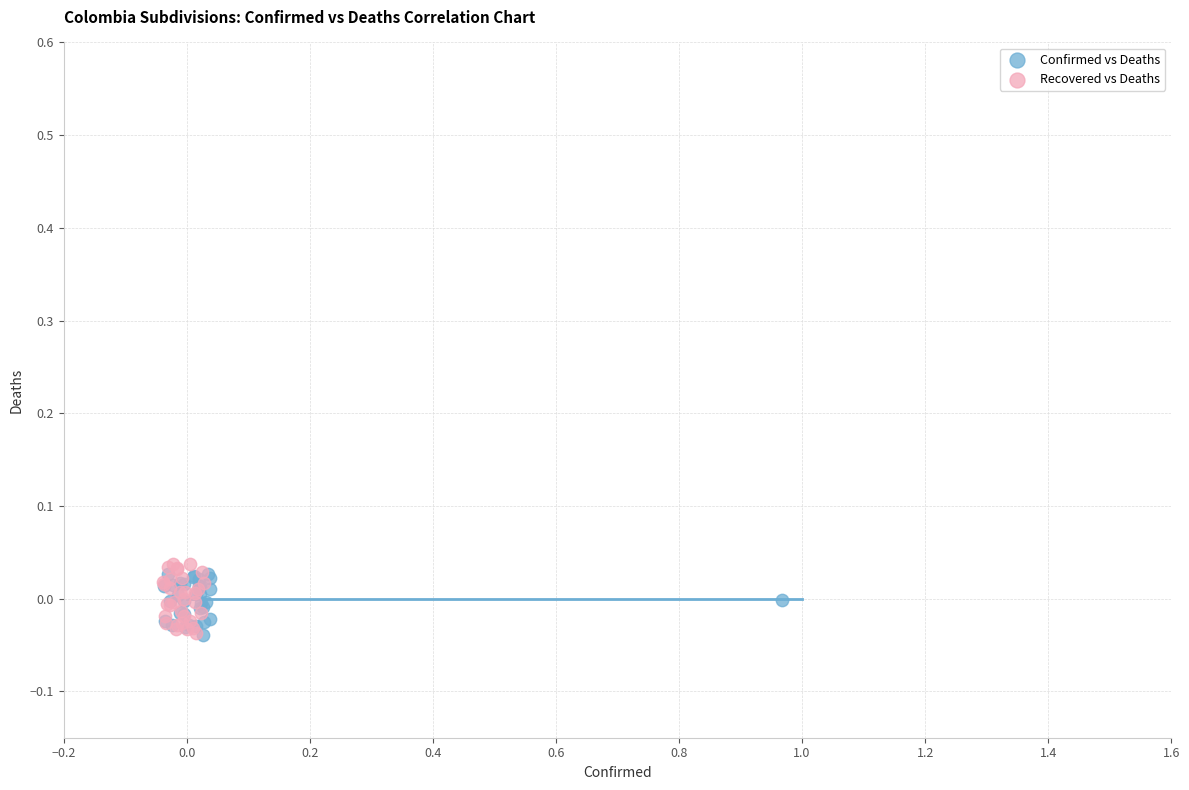

What are all the series names shown in the legend?

Confirmed vs Deaths, Recovered vs Deaths